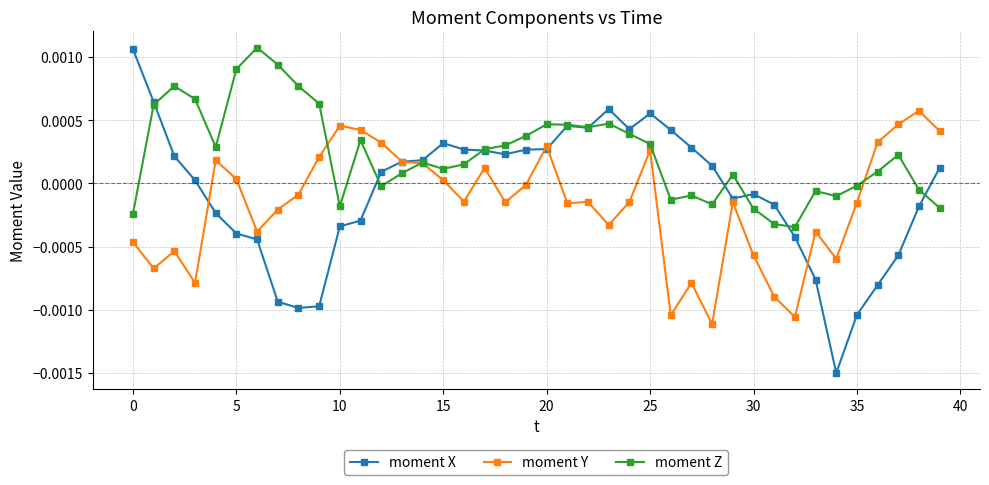

What are all the series names shown in the legend?

moment X, moment Y, moment Z